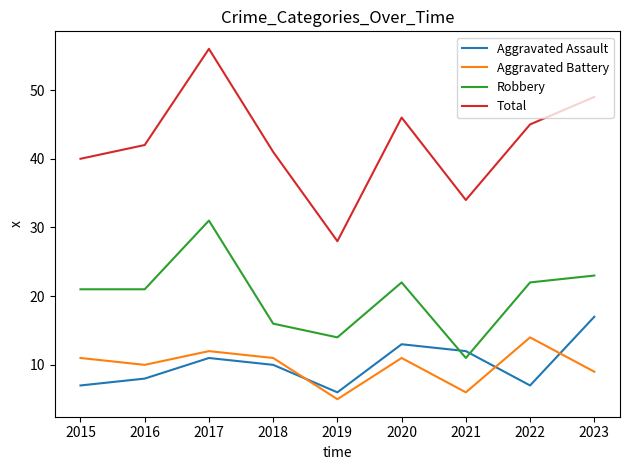

Is the value of Total at 2016 greater than the value of Robbery at 2021?

Yes